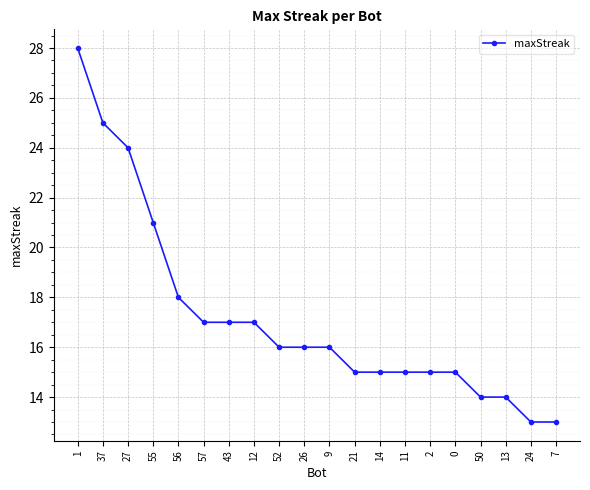

Count the number of data series in this chart.

1